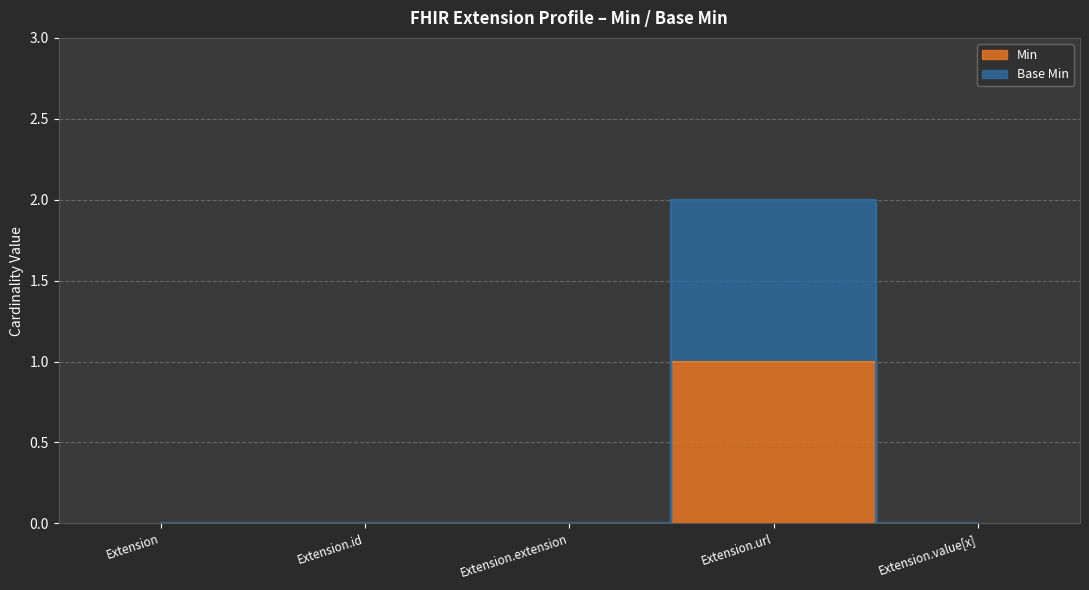

What is the label of the 3rd point from the right?

Extension.extension